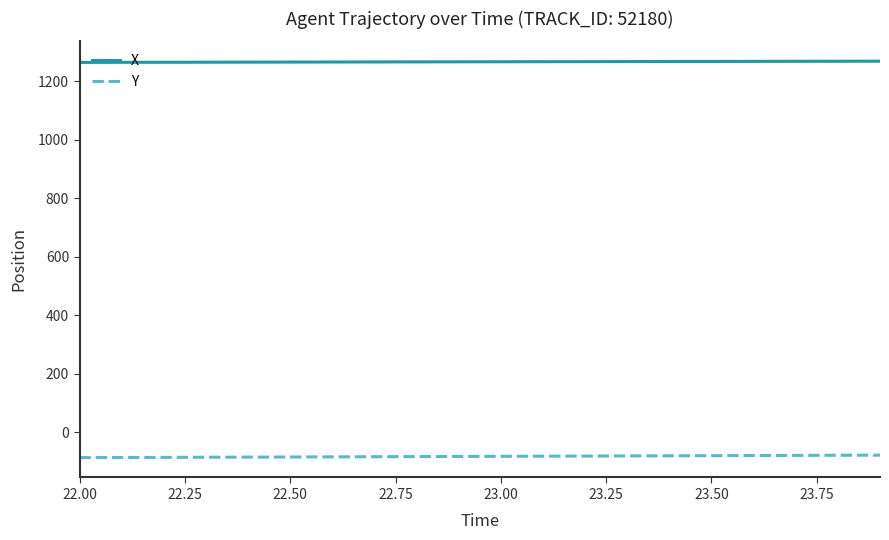

Rank the series by their average value, from lowest to highest.

Y, X